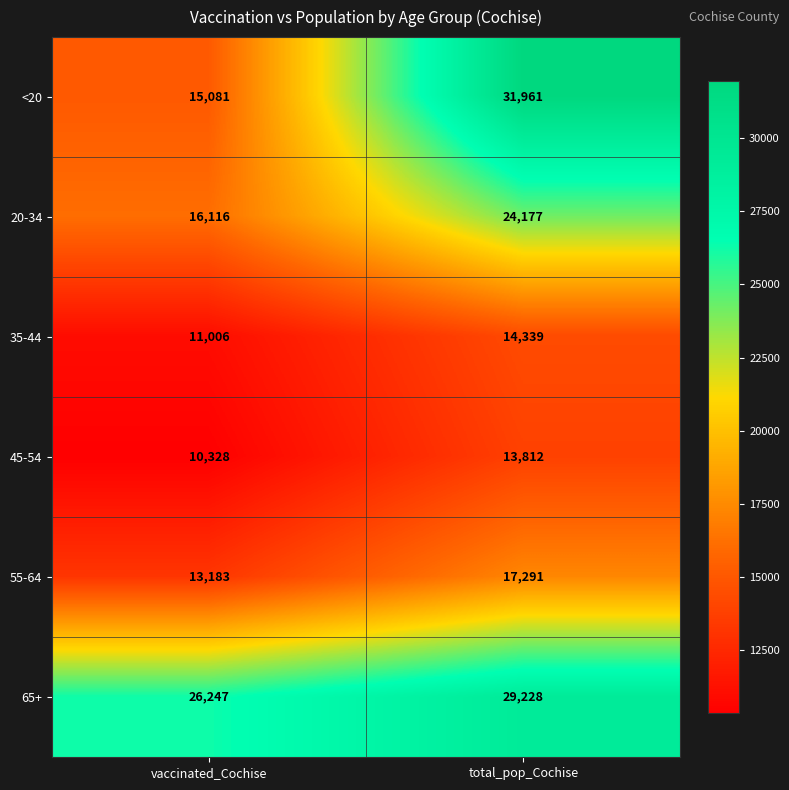

What is the greatest value displayed?

31961